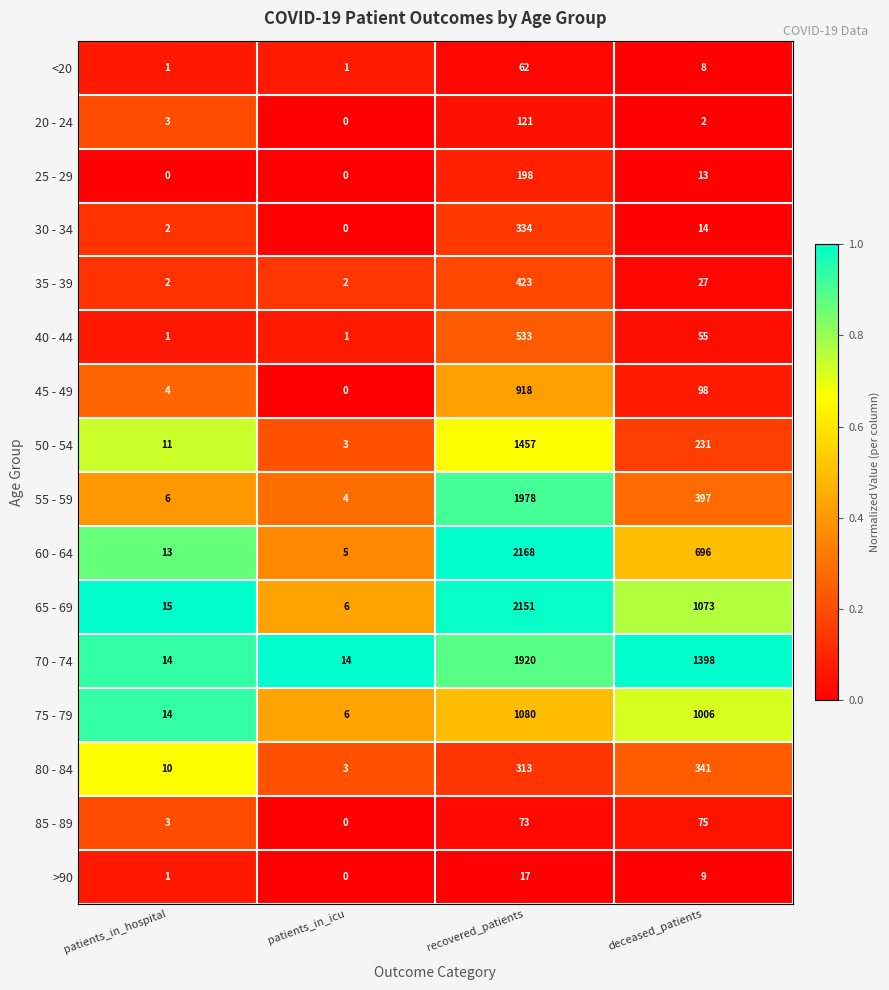

Which series has the largest total across all categories?

70 - 74